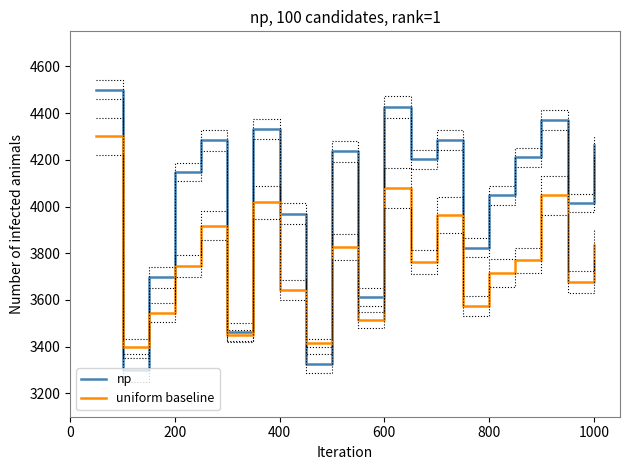

At how many categories does at least one series exceed 3487?

17